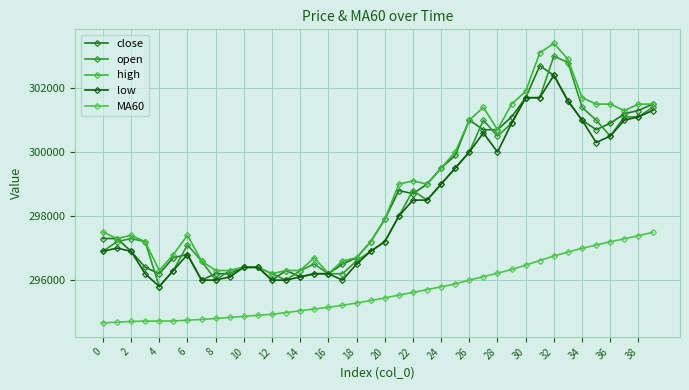

True or false: low and high cross at least once.

False